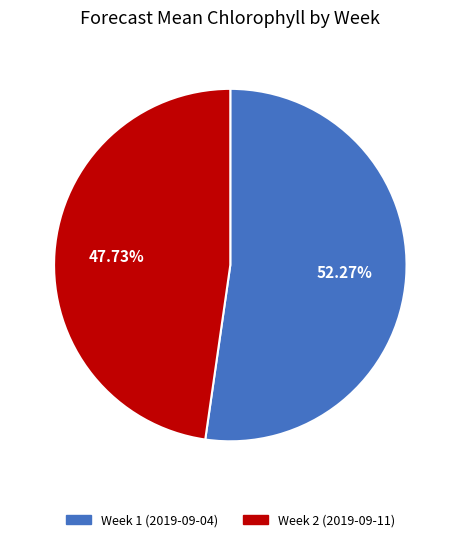

What percentage is the Week 2 (2019-09-11) slice, to the nearest percent?

48%